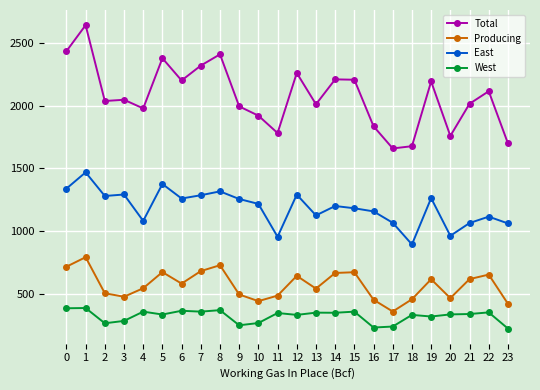

What is the value of the Total point at the 19th from the left?

1678